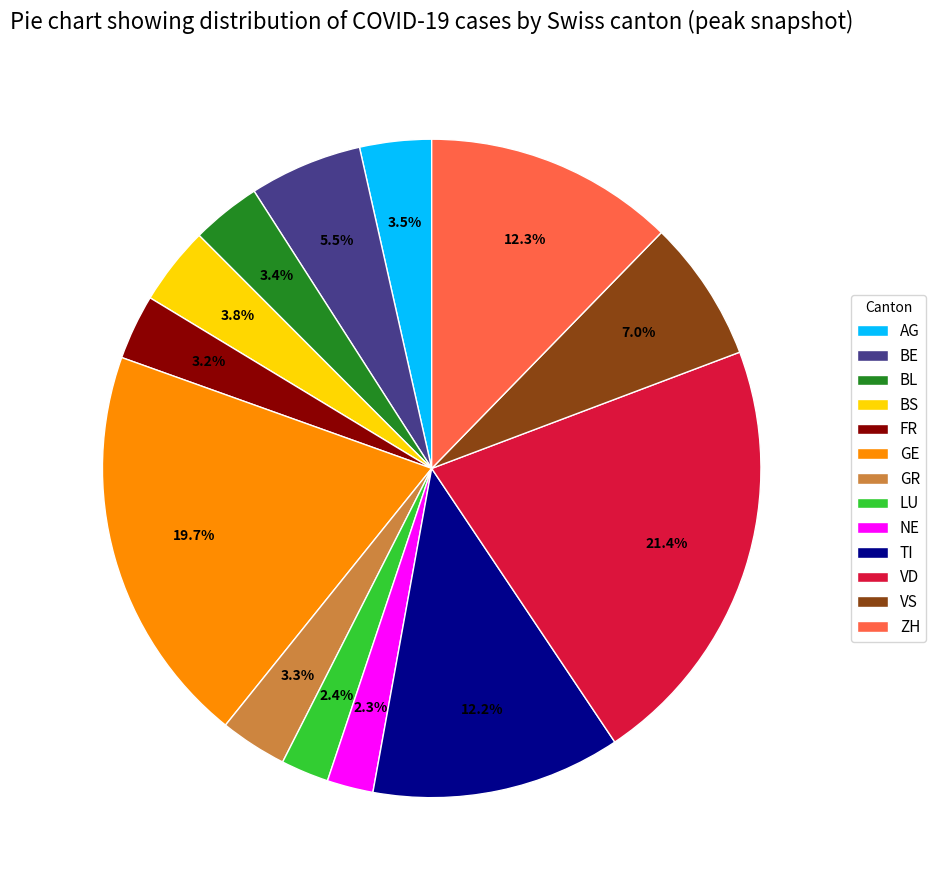

Do GE and BE together represent more than half of the pie?

No